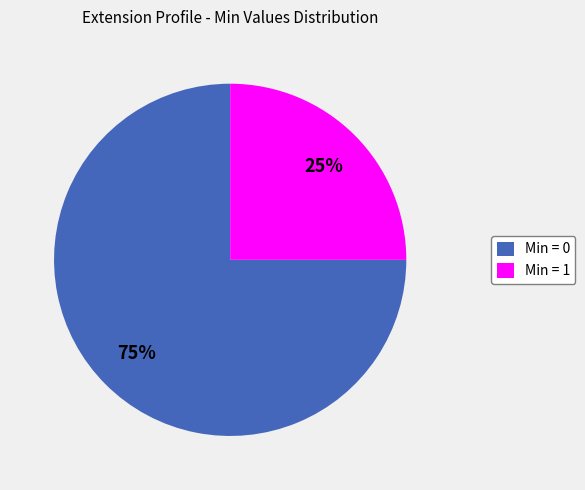

To the nearest percent, what percentage of the pie is Min = 1?

25%